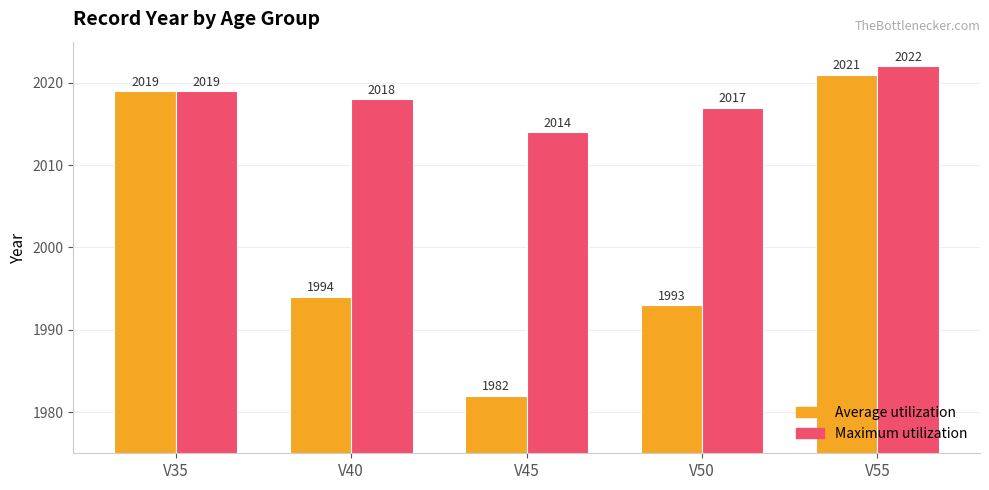

The Maximum utilization series shows 3092 at V45. True or false?

False